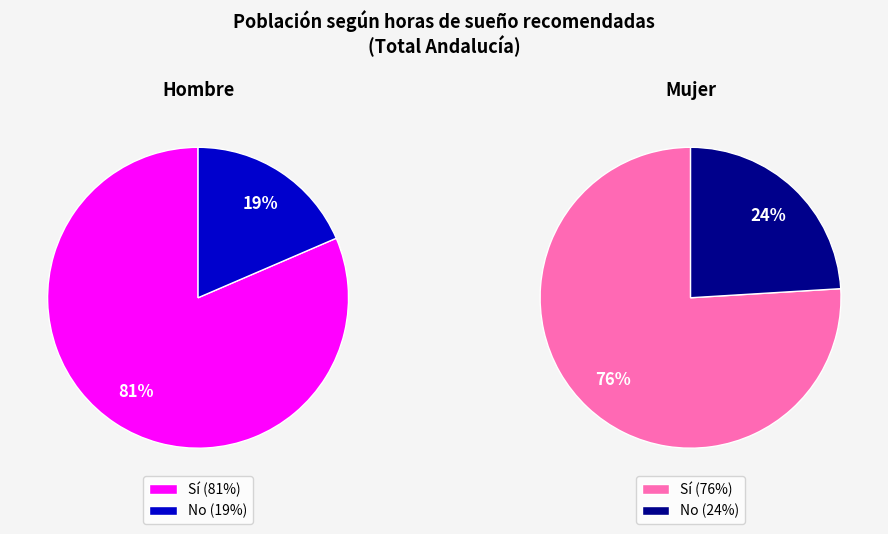

What is the largest slice in the pie chart?

Sí